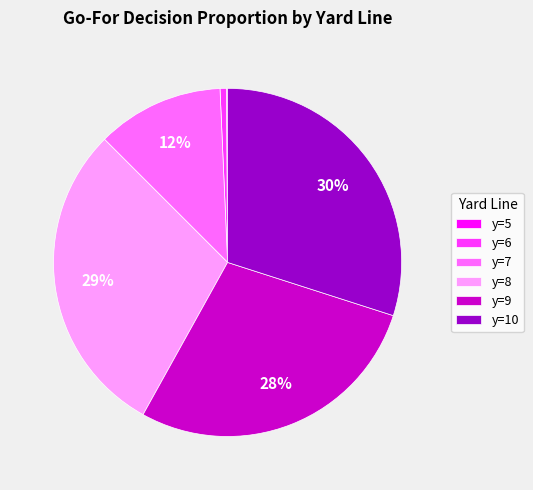

What is the largest slice in the pie chart?

y=10